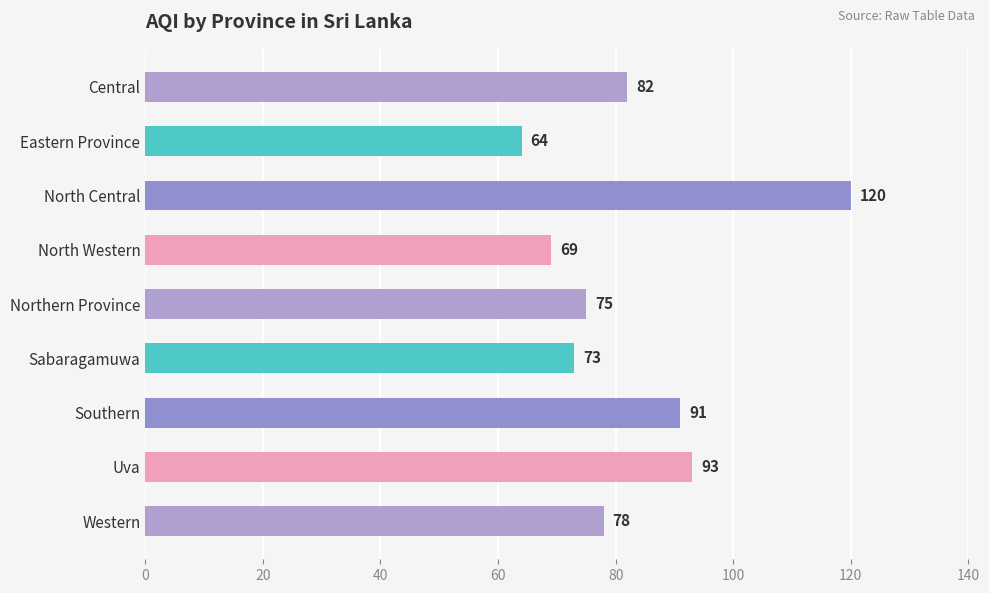

What is the average value?

83